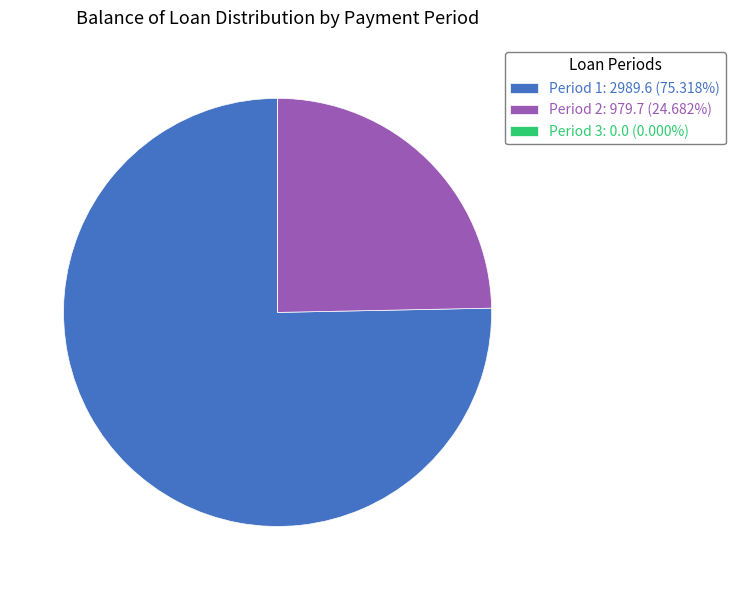

Does Period 1: 2989.6 (75.318%) represent more than half of the total?

Yes